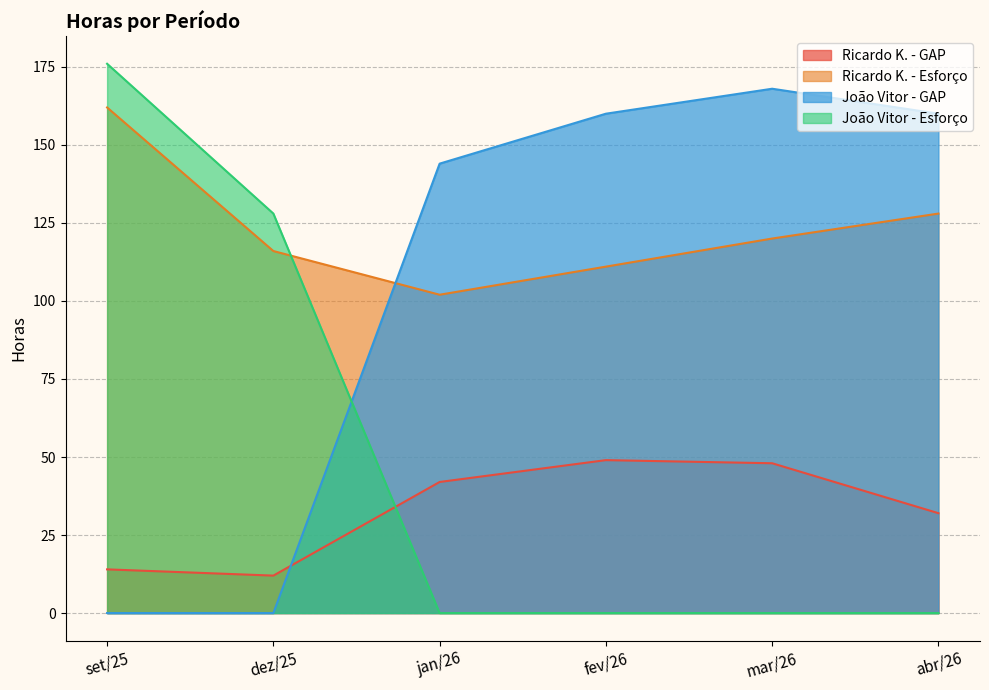

Which series ends up on top after the final intersection of João Vitor - Esforço and Ricardo K. - Esforço?

Ricardo K. - Esforço